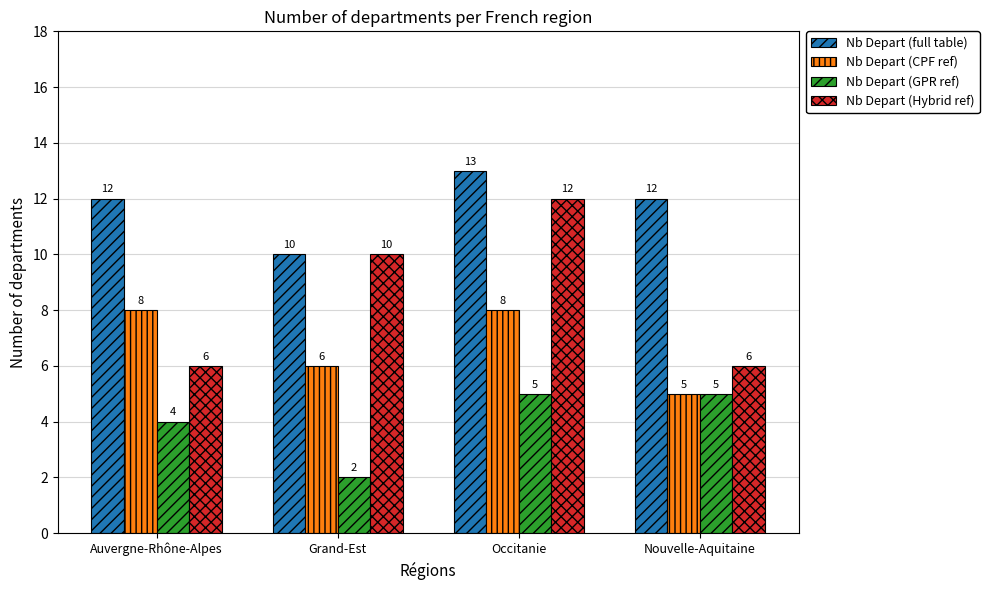

How many distinct data groups are displayed?

4